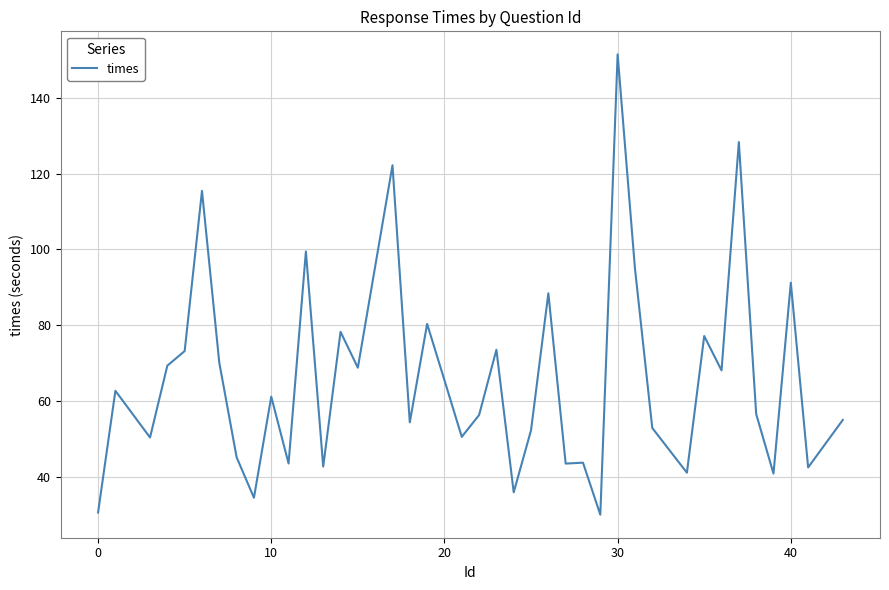

What is the greatest value displayed?

151.4